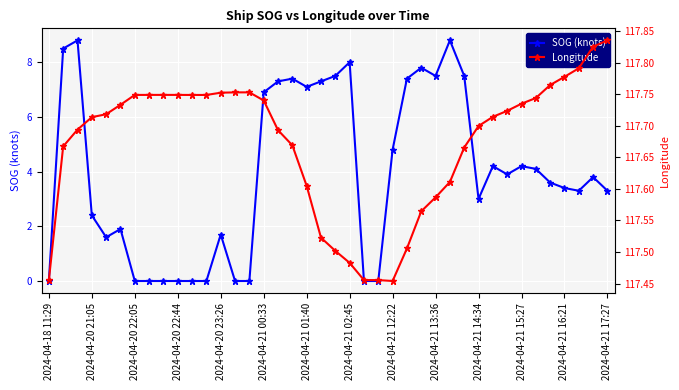

True or false: SOG (knots) has a value of 3.0 at 2024-04-21 00:33.

False